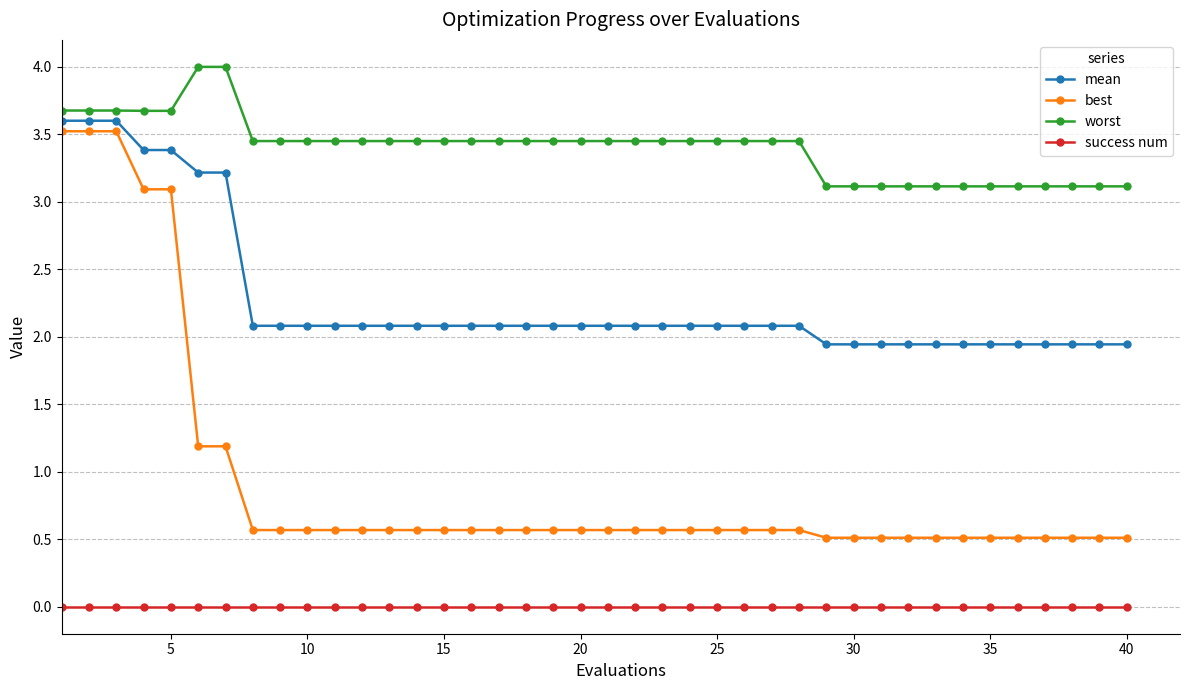

Which series has the largest total across all categories?

worst